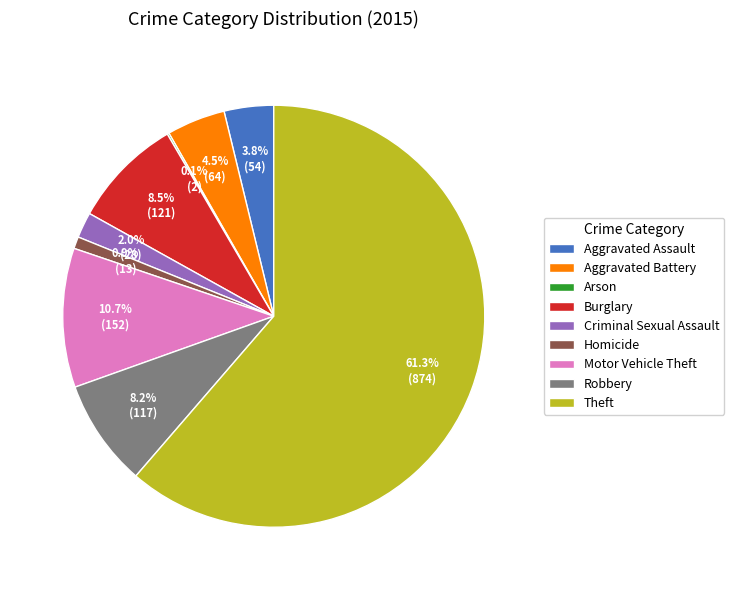

True or false: Homicide accounts for 14% of the total.

False